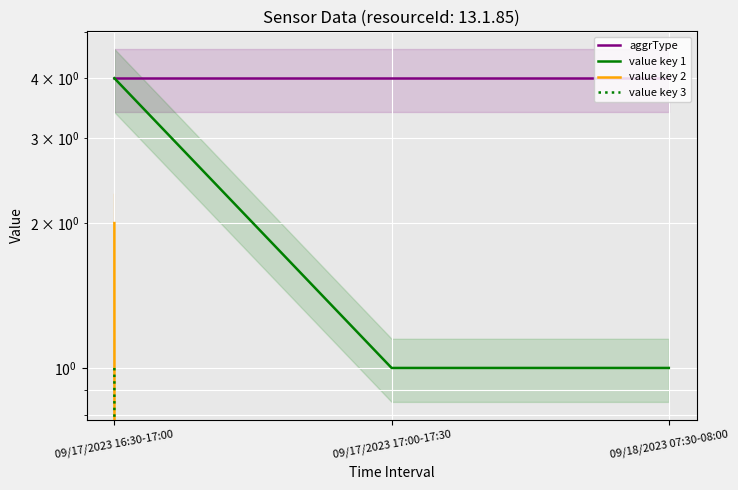

Count the number of data series in this chart.

4